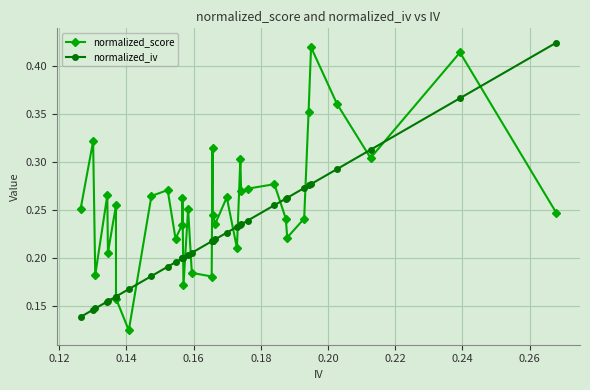

Rank the series by their average value, from lowest to highest.

normalized_iv, normalized_score